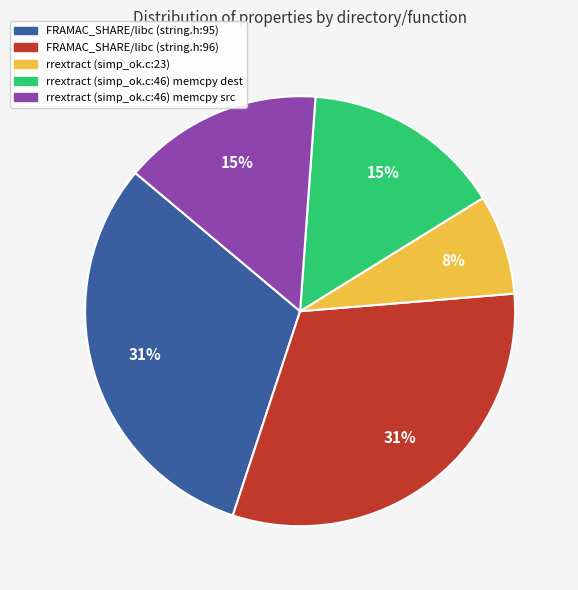

Is it true that FRAMAC_SHARE/libc (string.h:95) is 22% of the pie?

False